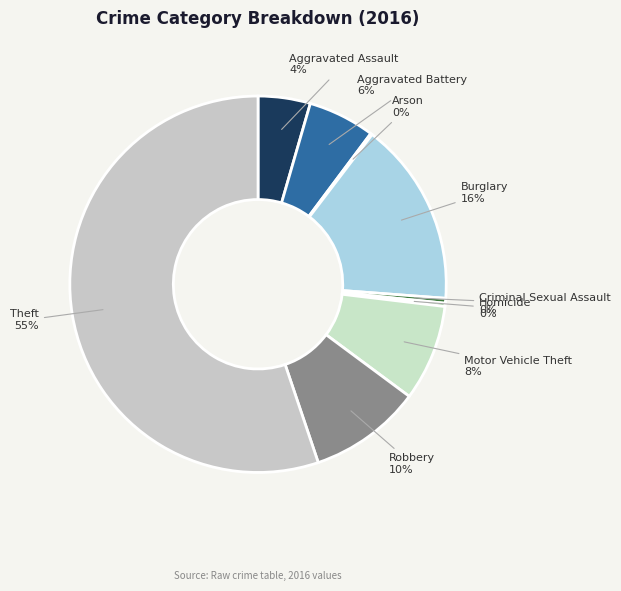

Is there any slice that represents more than half of the pie?

Yes